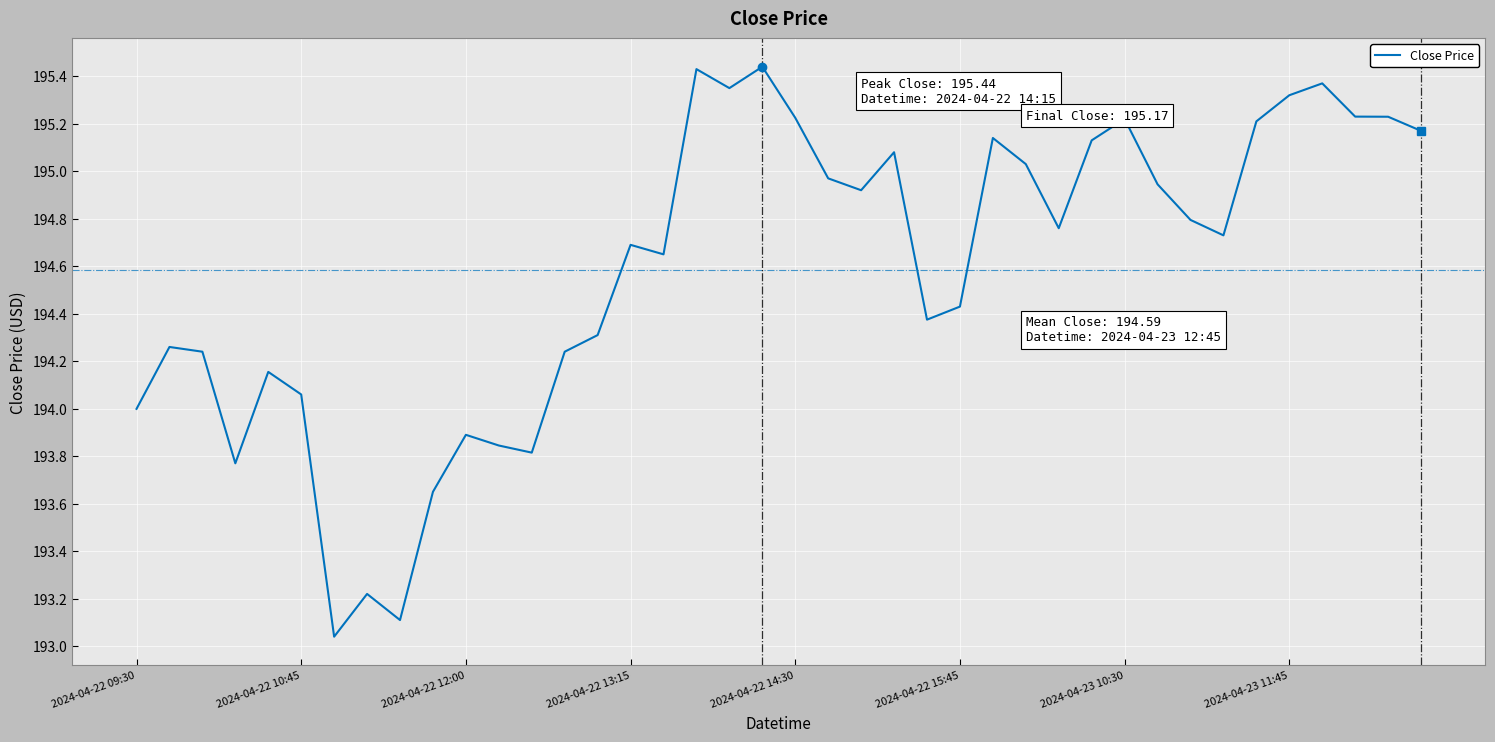

Does the chart display data point markers on the line(s)?

No